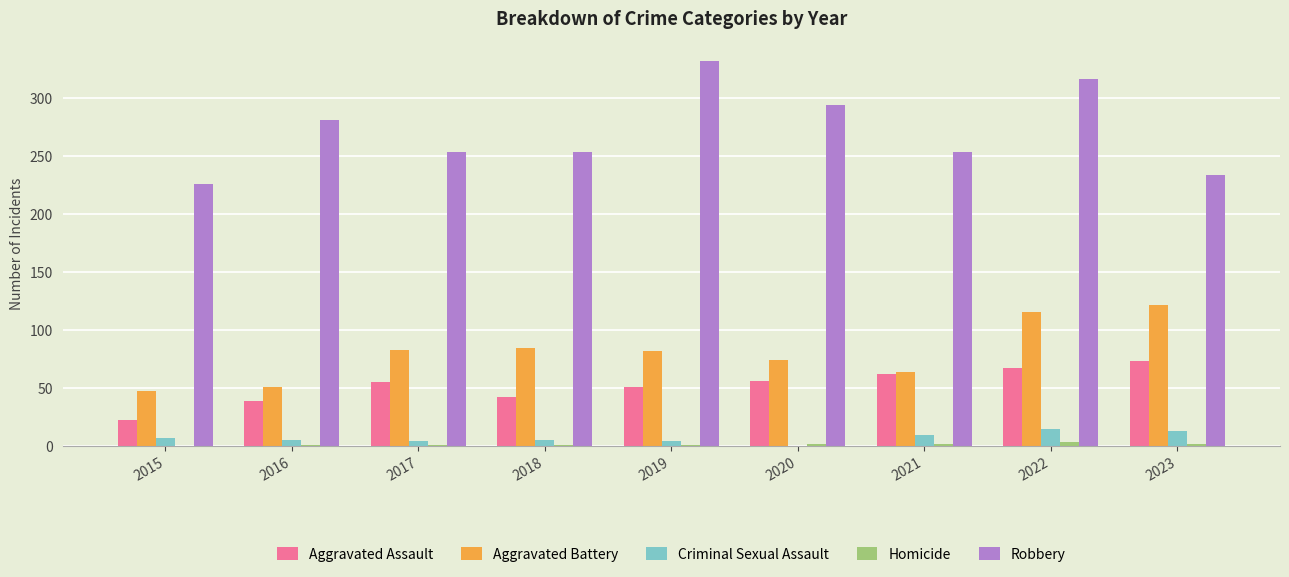

Which category has the highest value across all series?

2019